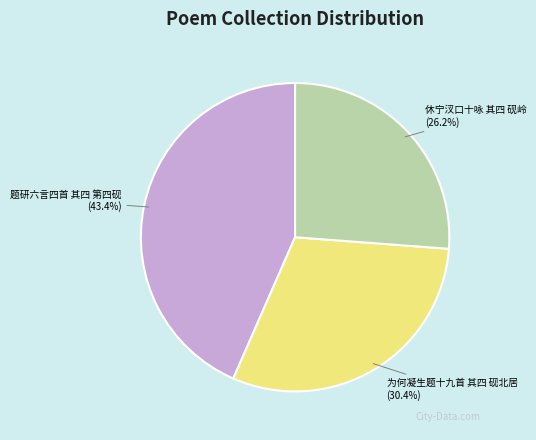

Rank the categories by value from highest to lowest.

题研六言四首 其四 第四砚, 为何凝生题十九首 其四 砚北居, 休宁汊口十咏 其四 砚岭